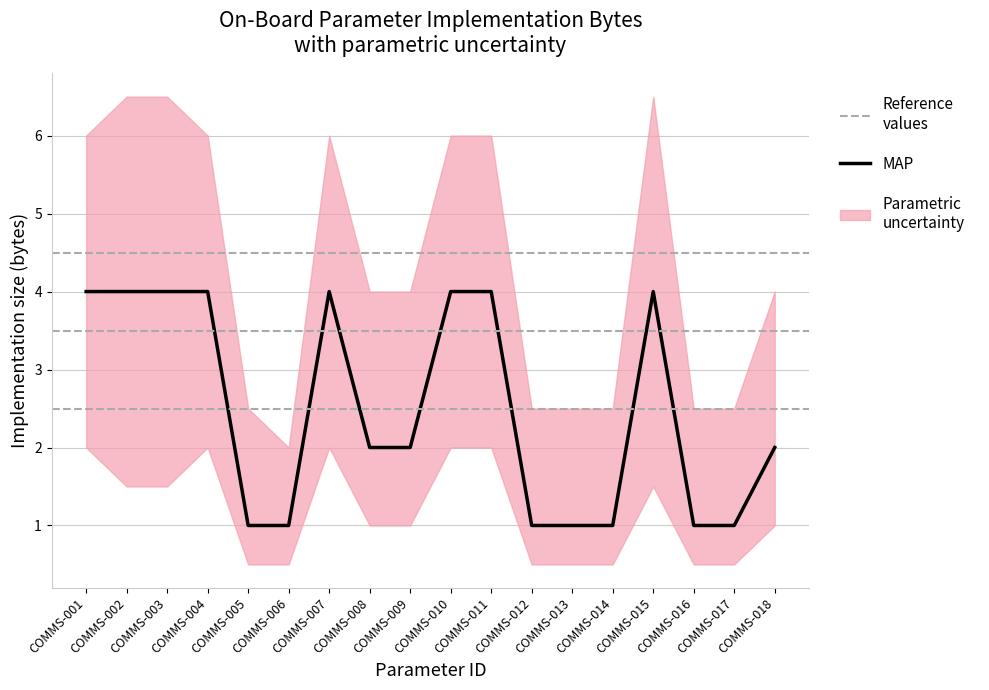

How many values in the MAP series are below 2?

7